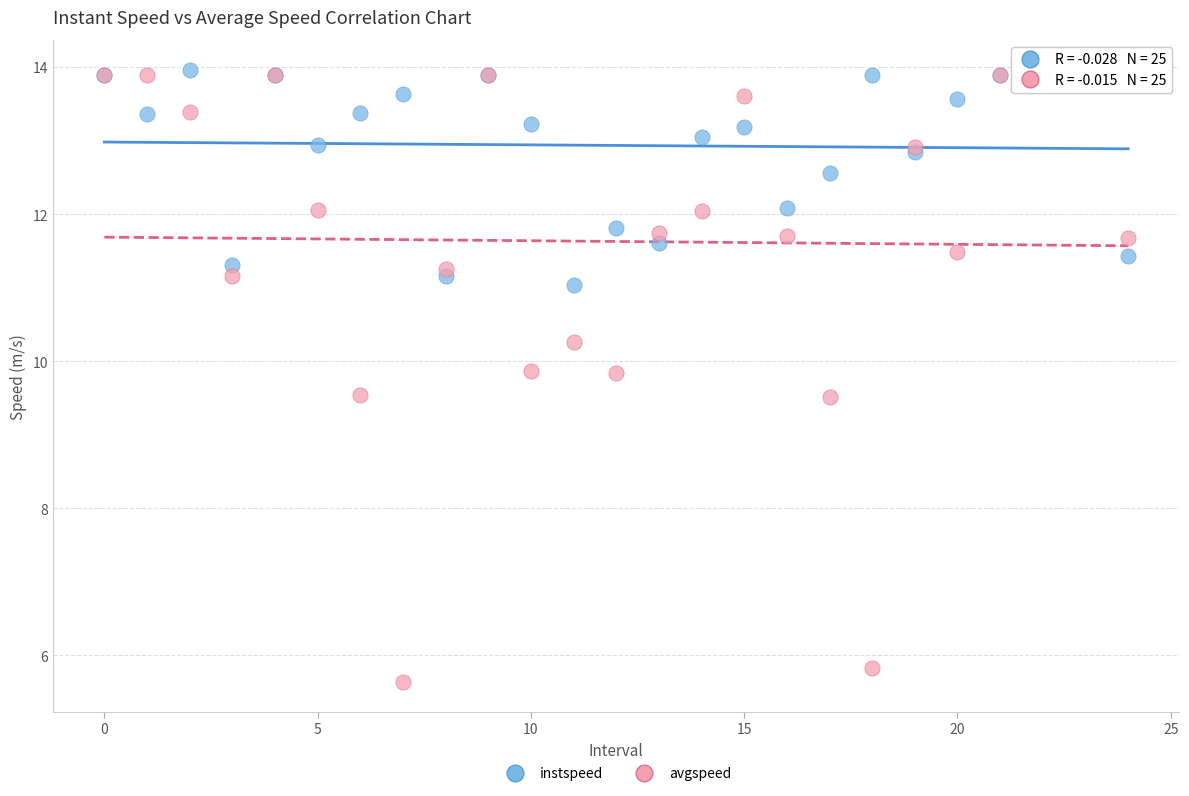

What are all the series names shown in the legend?

instspeed, avgspeed